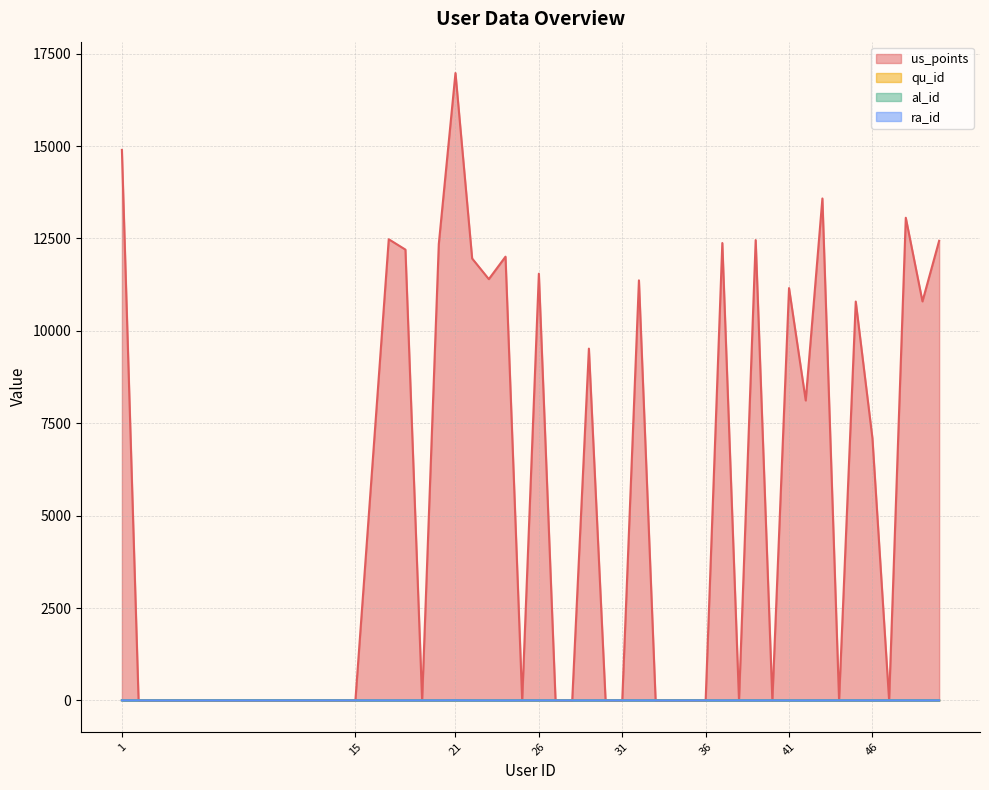

The value of ra_id at 35 is 1. True or false?

True